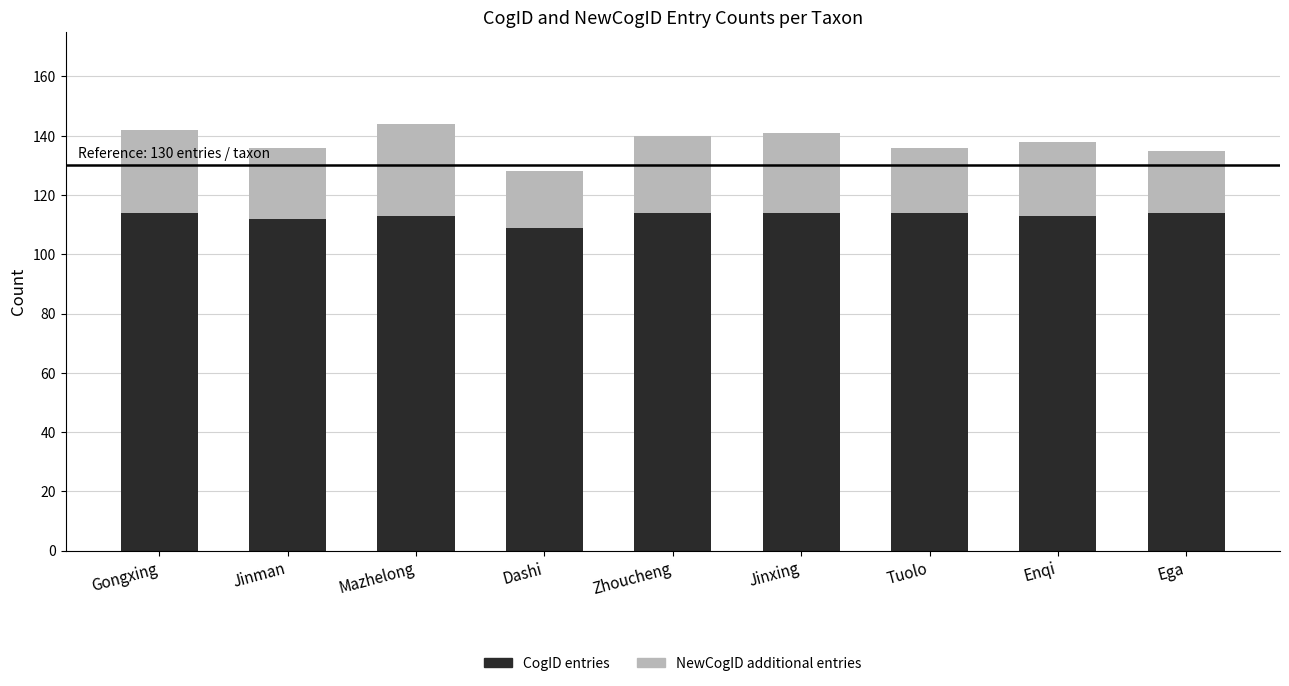

What is the total value across all series at Enqi?

138